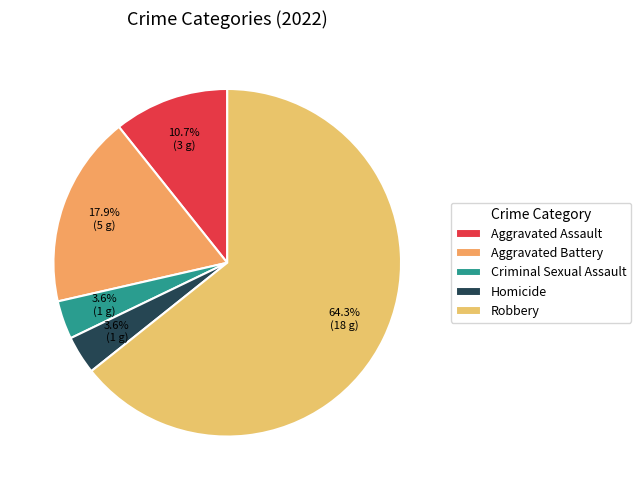

What is the total percentage of Aggravated Battery and Robbery?

82.1%